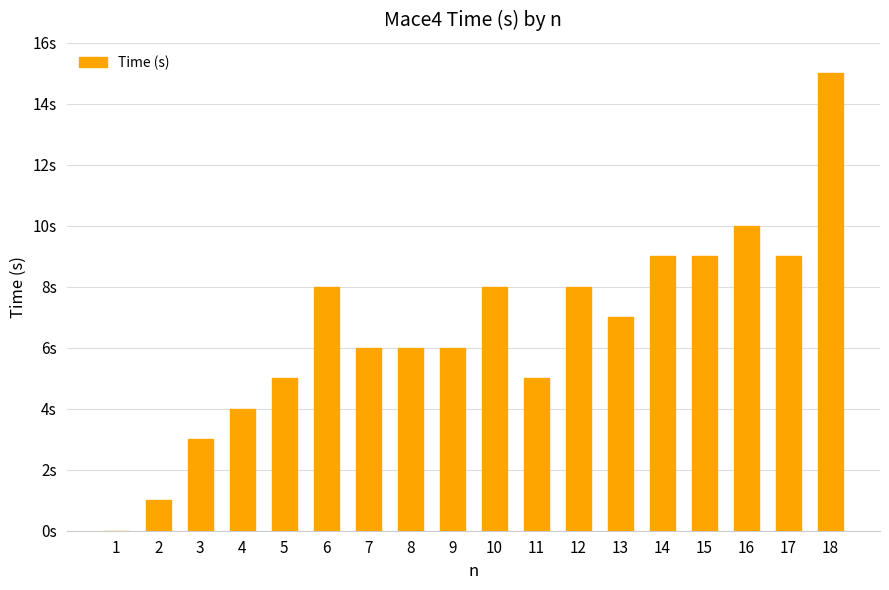

List the labels in order of value, smallest first.

1, 2, 3, 4, 5, 11, 7, 8, 9, 13, 6, 10, 12, 14, 15, 17, 16, 18